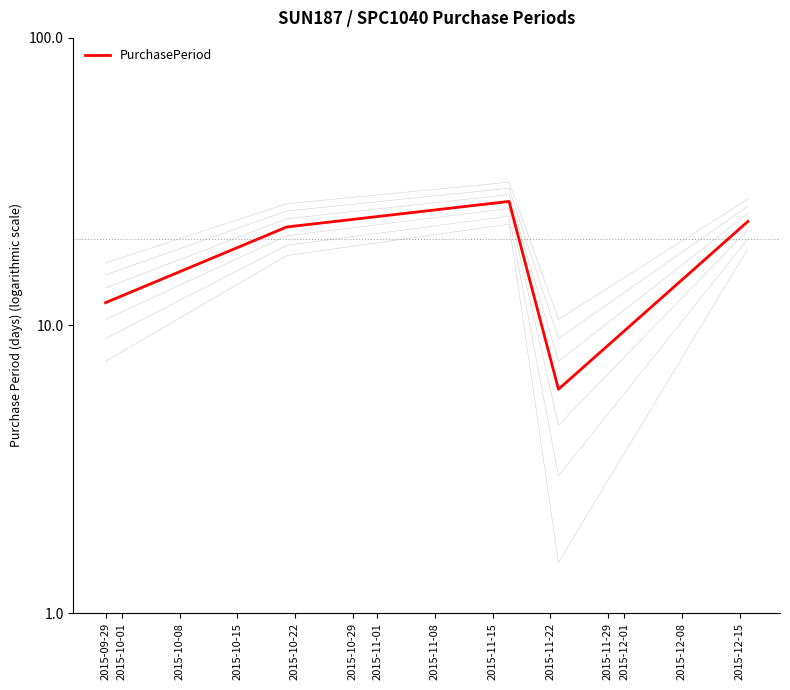

How many values are below 22?

2